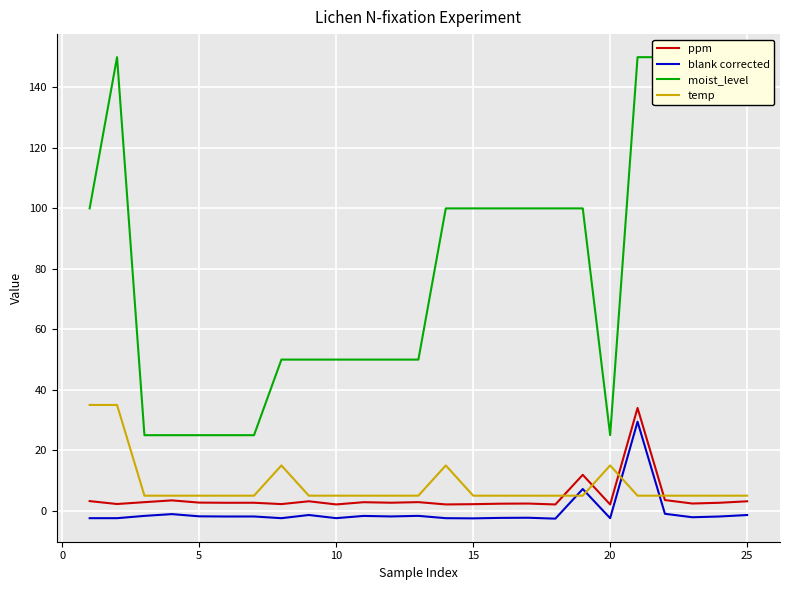

What are all the series names shown in the legend?

ppm, blank corrected, moist_level, temp